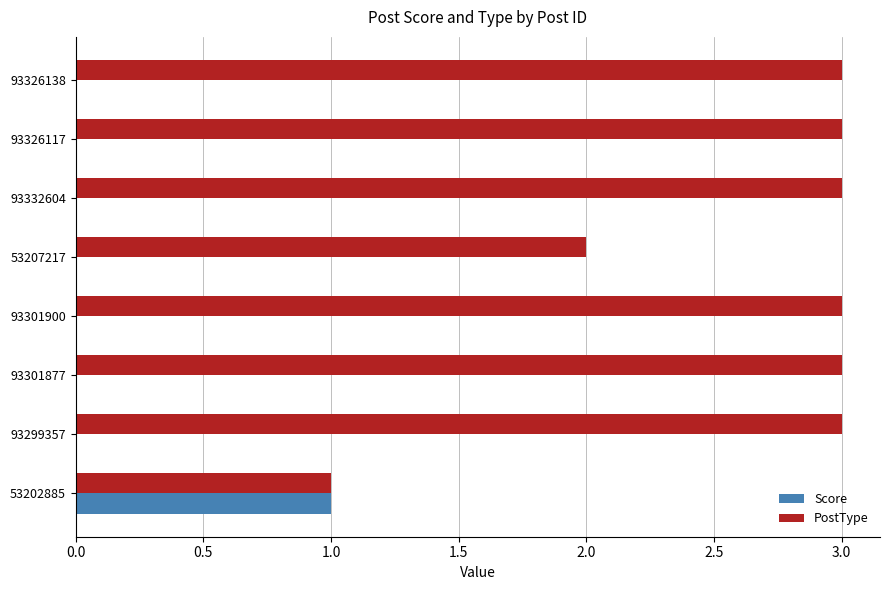

What is the sum of all PostType values?

21